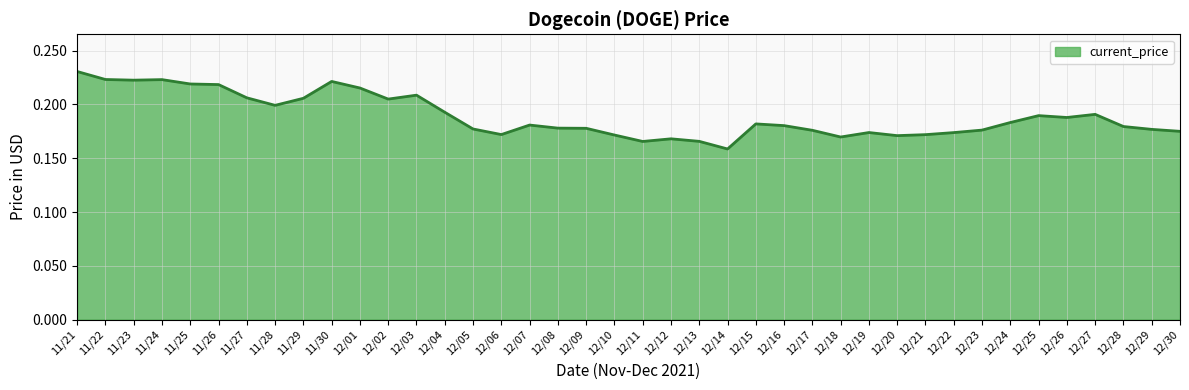

What position from the left is 12/01?

11